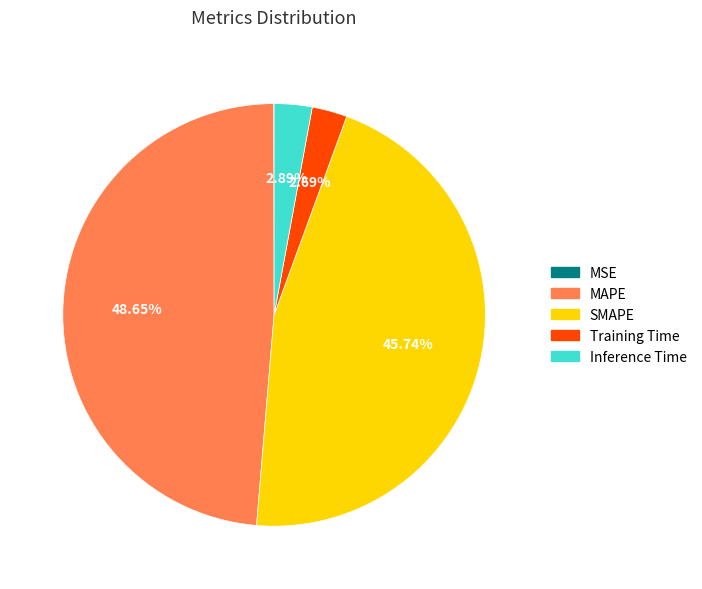

To the nearest percent, what percentage of the pie is Training Time?

3%